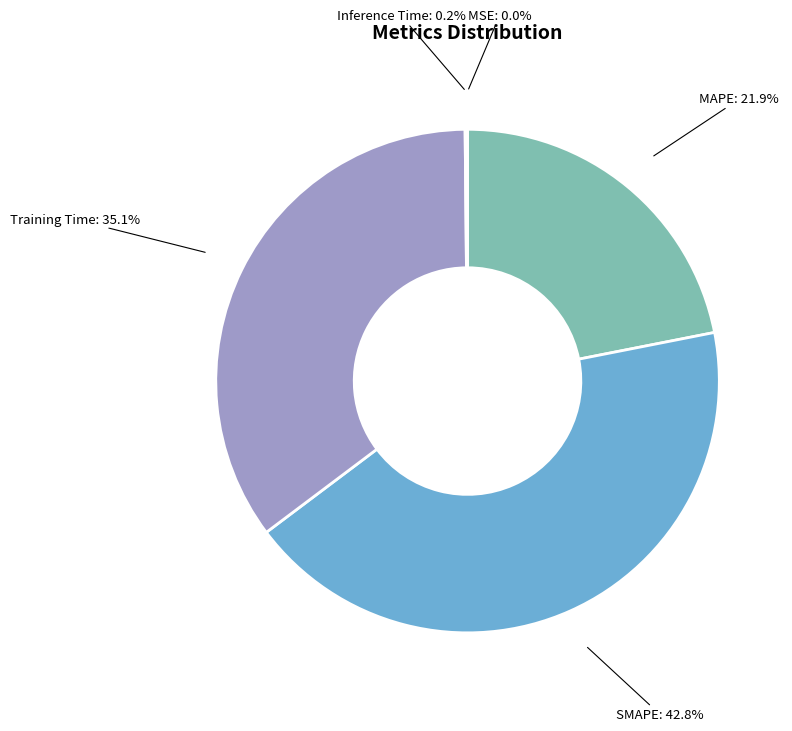

Is there any slice that represents more than half of the pie?

No